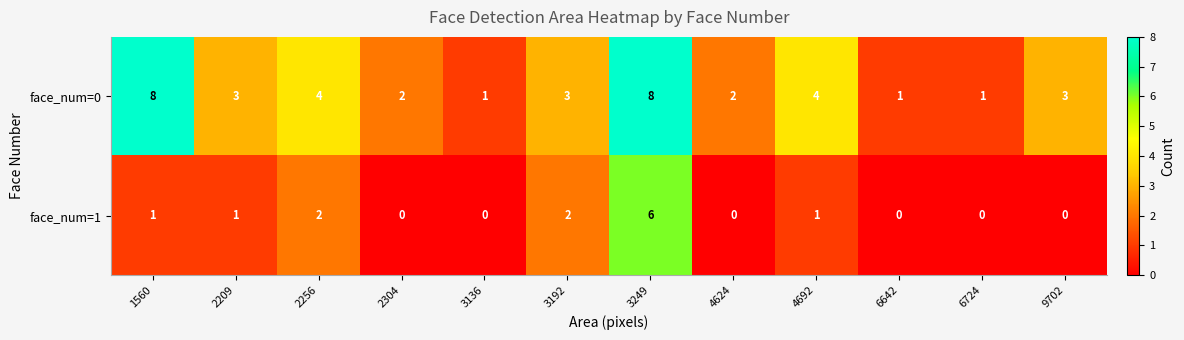

List the series in order of their overall mean, highest first.

face_num=0, face_num=1